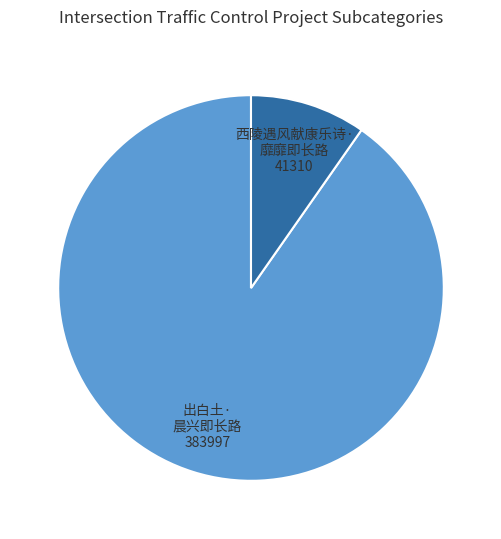

What is the smallest slice in the pie chart?

西陵遇风献康乐诗· 靡靡即长路 41310